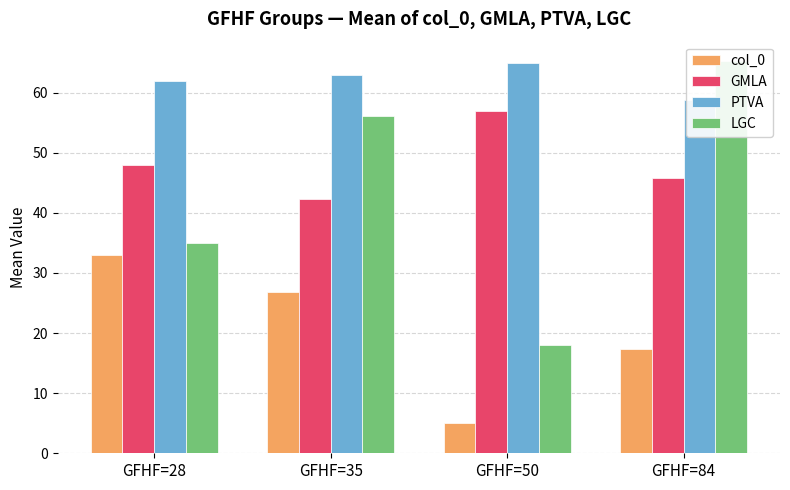

Reading left to right, list all the values displayed in this chart.

col_0: GFHF=28=33.0	GFHF=35=26.8	GFHF=50=5.0	GFHF=84=17.3
GMLA: GFHF=28=48.0	GFHF=35=42.3	GFHF=50=57.0	GFHF=84=45.7
PTVA: GFHF=28=62.0	GFHF=35=62.9	GFHF=50=65.0	GFHF=84=58.7
LGC: GFHF=28=35.0	GFHF=35=56.1	GFHF=50=18.0	GFHF=84=65.2